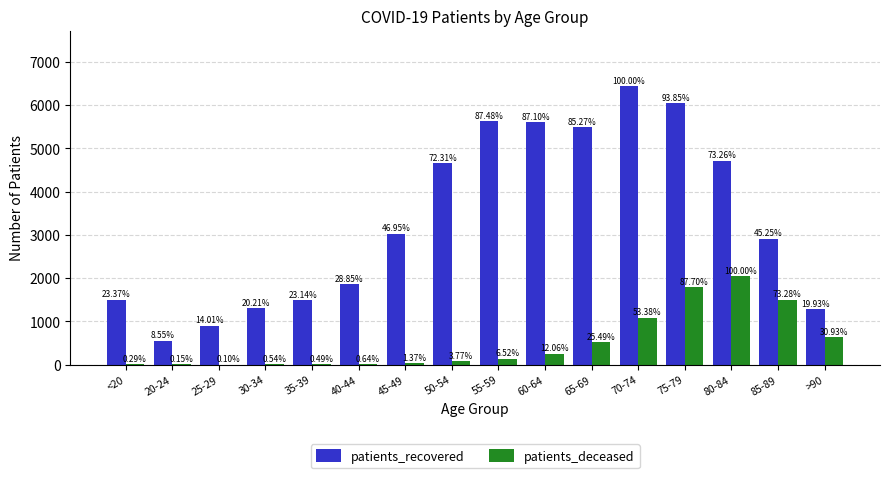

The patients_recovered series shows 6332 at 50-54. True or false?

False